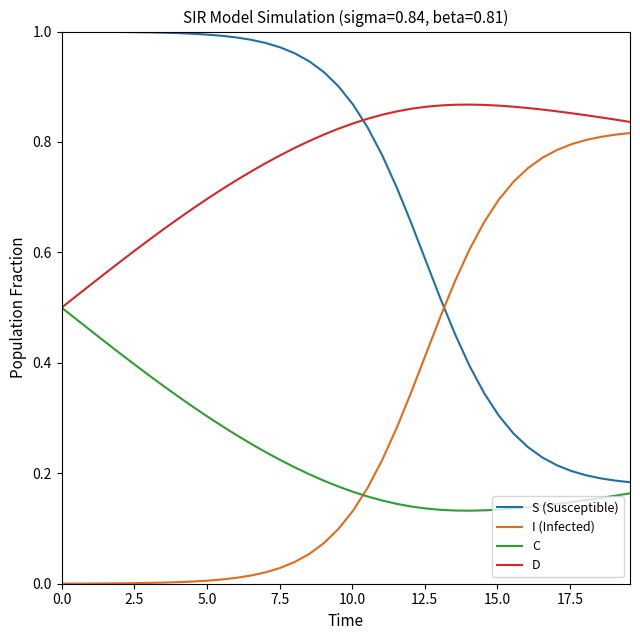

Count the number of categories in the chart.

40